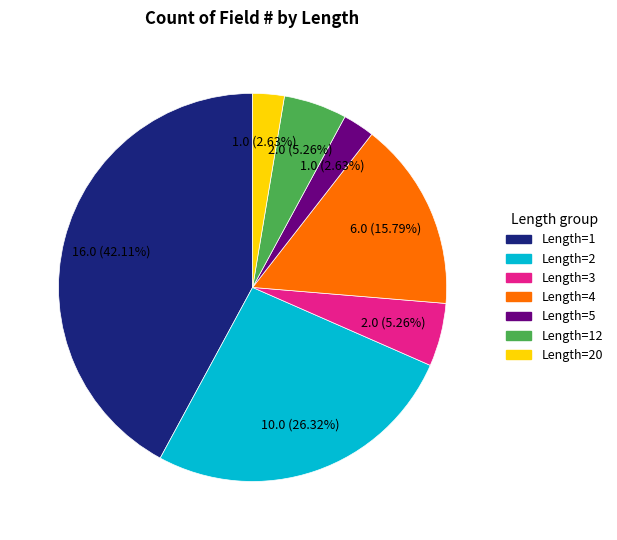

Is there any slice that represents more than half of the pie?

No